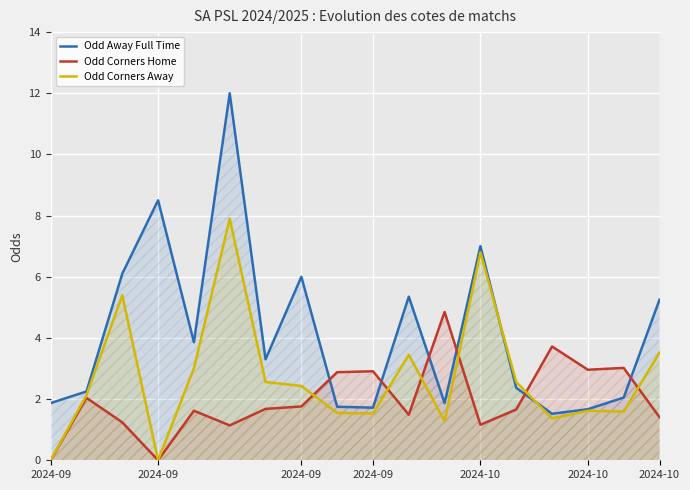

What is the difference between the second highest and second lowest values in the Odd Corners Home series?

3.7